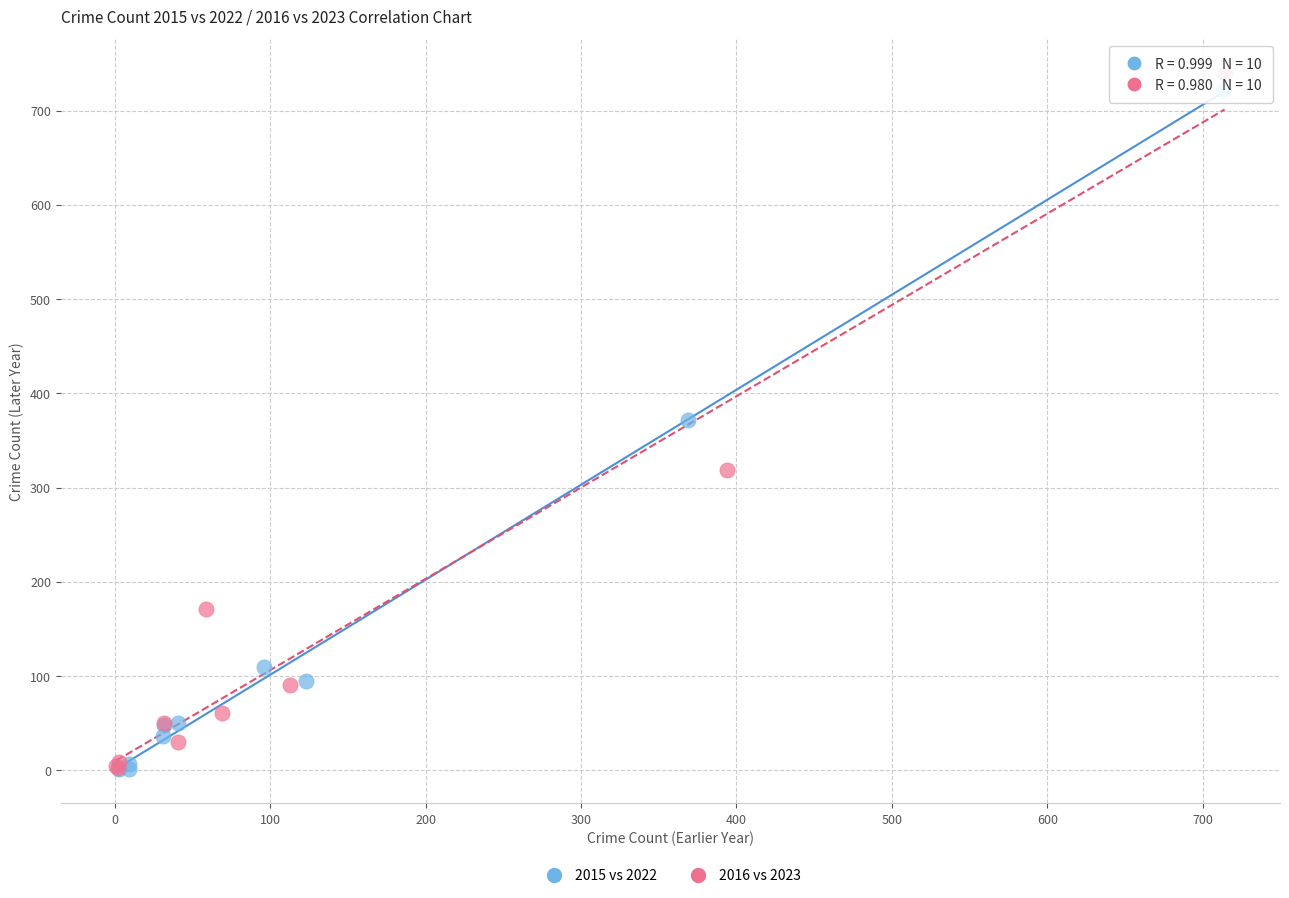

Which series has the largest Y range (max minus min)?

2016 vs 2023